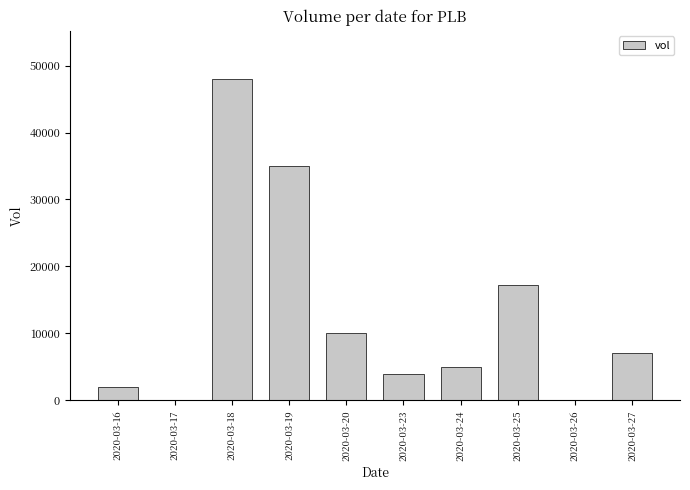

What value does the data have at 2020-03-20, to the nearest 10?

10000